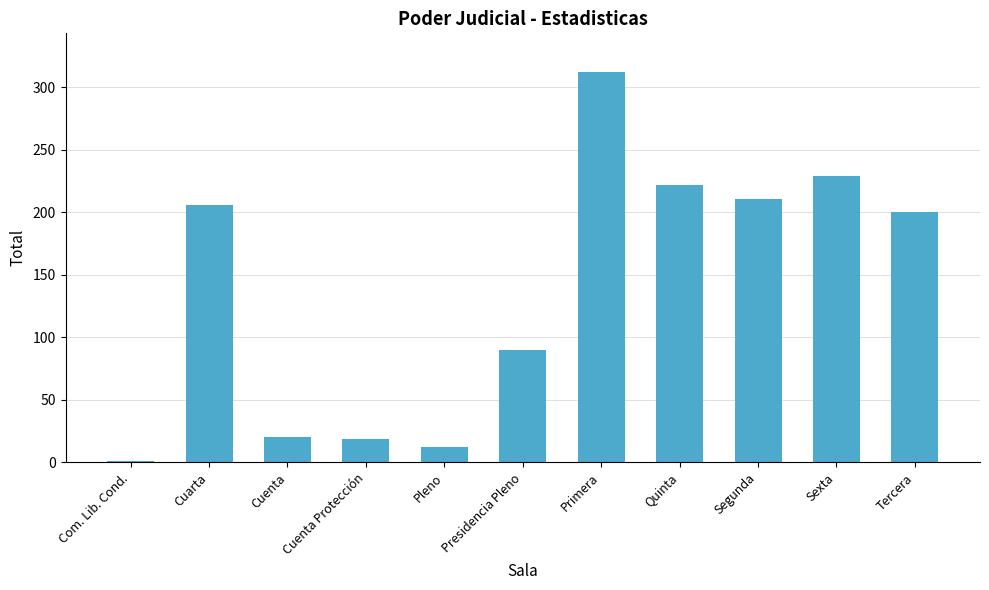

Count the number of data series in this chart.

1